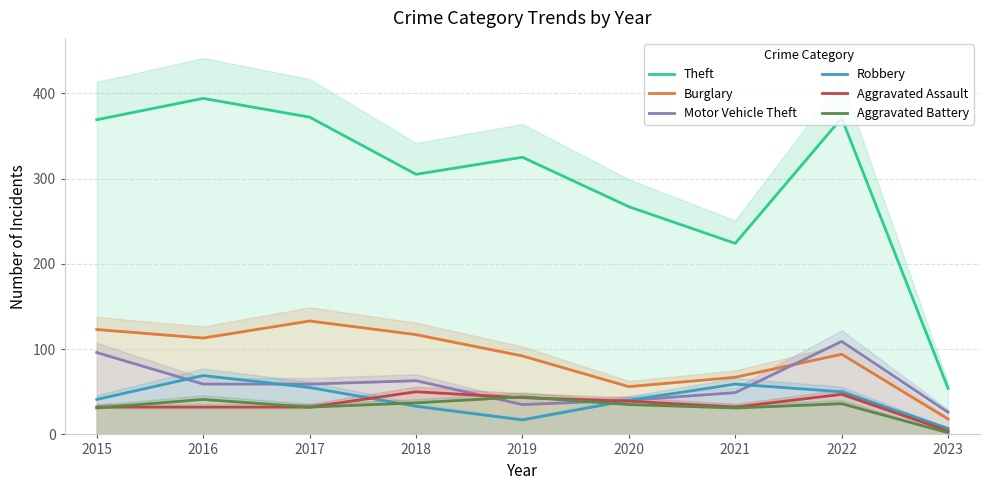

Which series has the largest total across all categories?

Theft